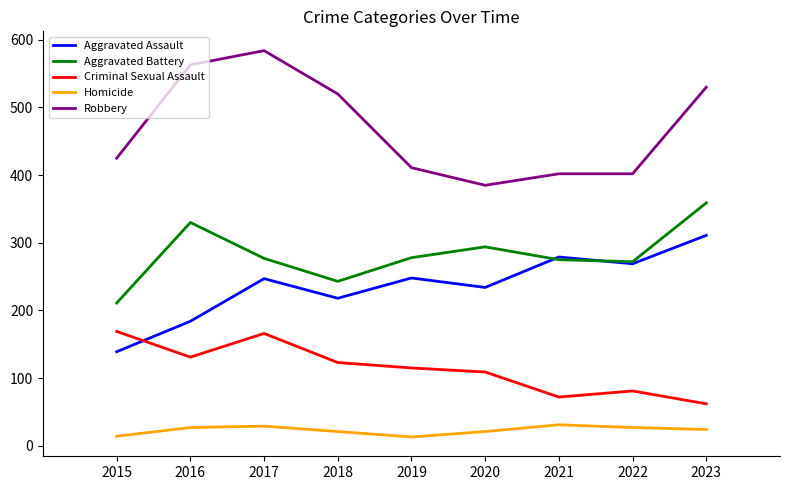

What is the difference between the Criminal Sexual Assault values at 2020 and 2015?

60